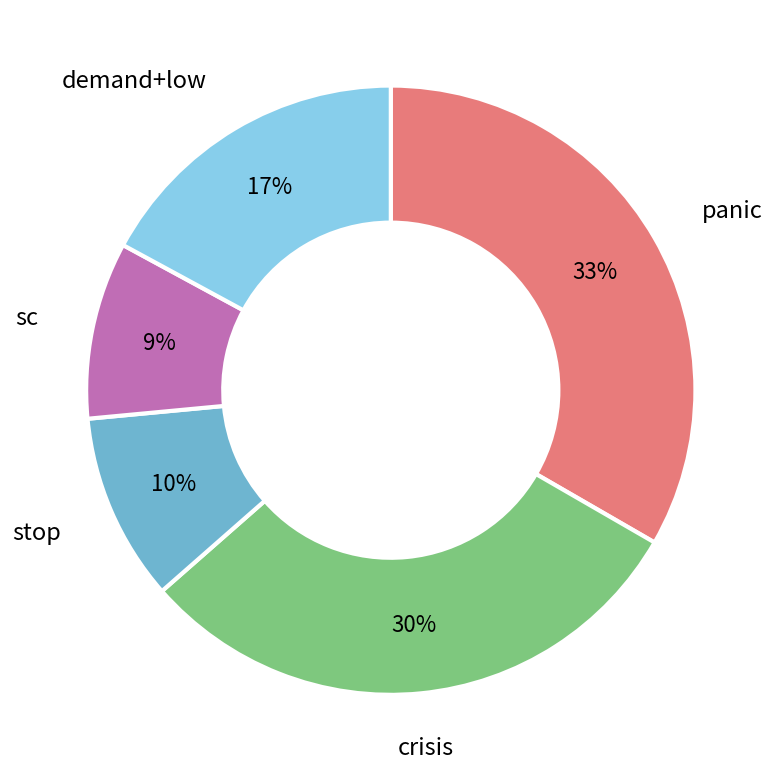

Does any single category account for the majority?

No